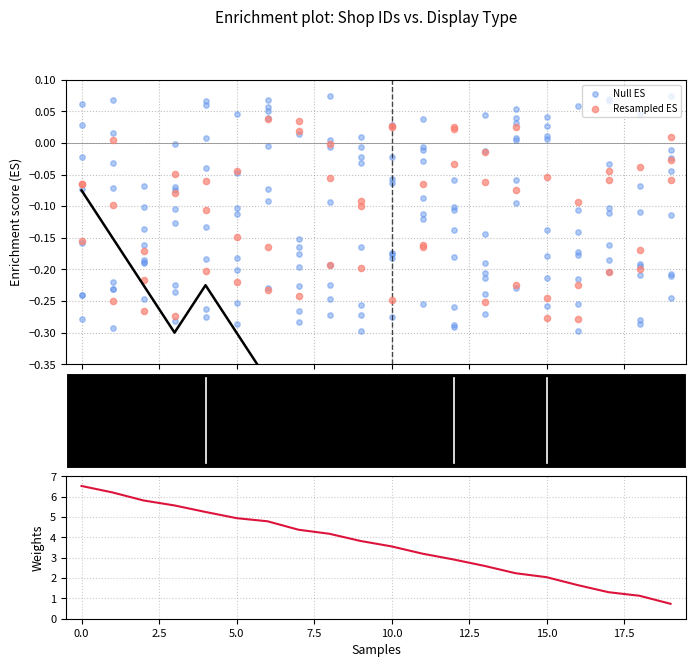

Which series has the largest total across all categories?

Weights